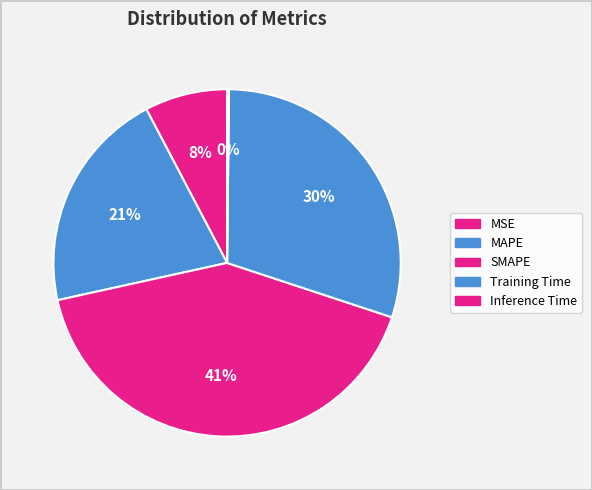

Approximately how many times larger is the value at MSE compared to Training Time?

0.3